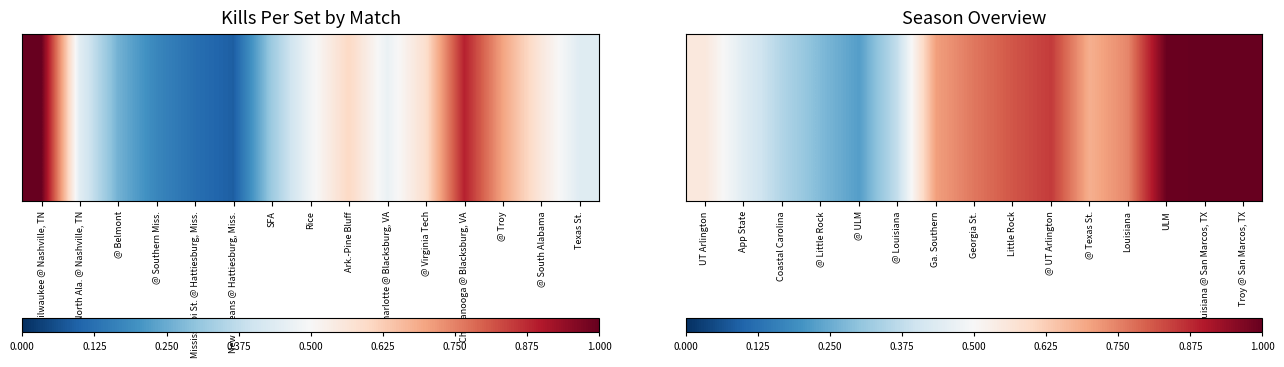

What is the difference between the maximum and second lowest values?

0.7